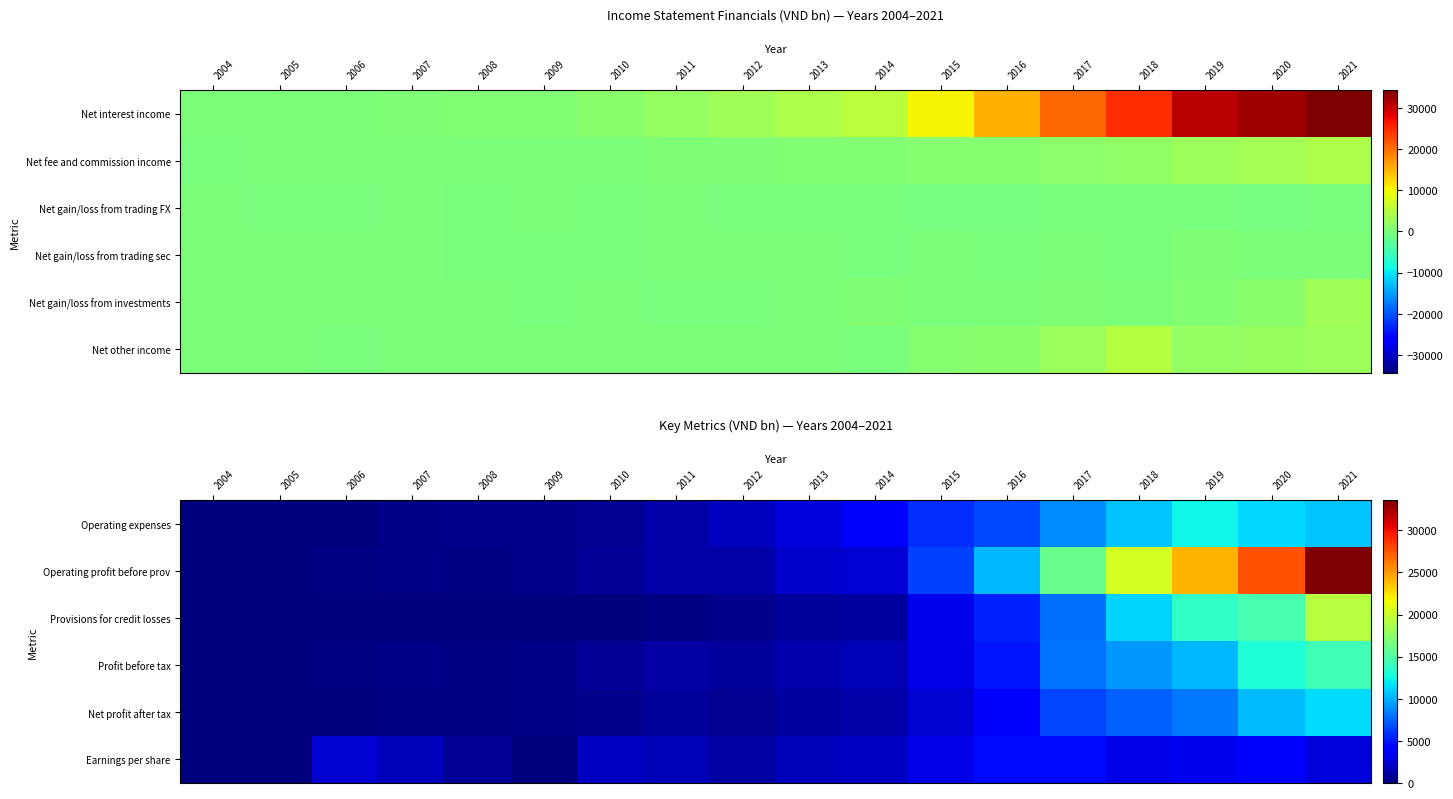

Which series has the widest spread of values?

Operating profit before prov